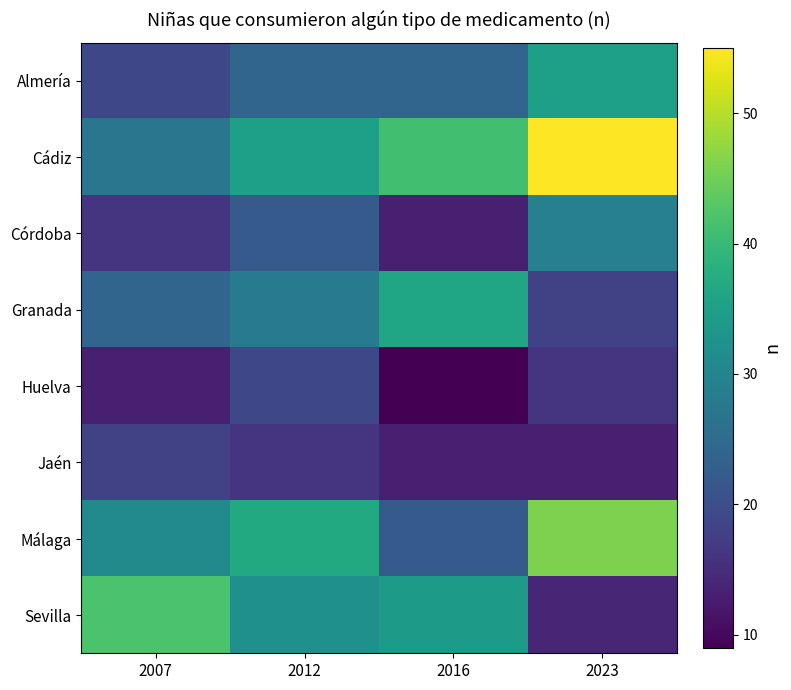

What is the smallest value displayed?

9